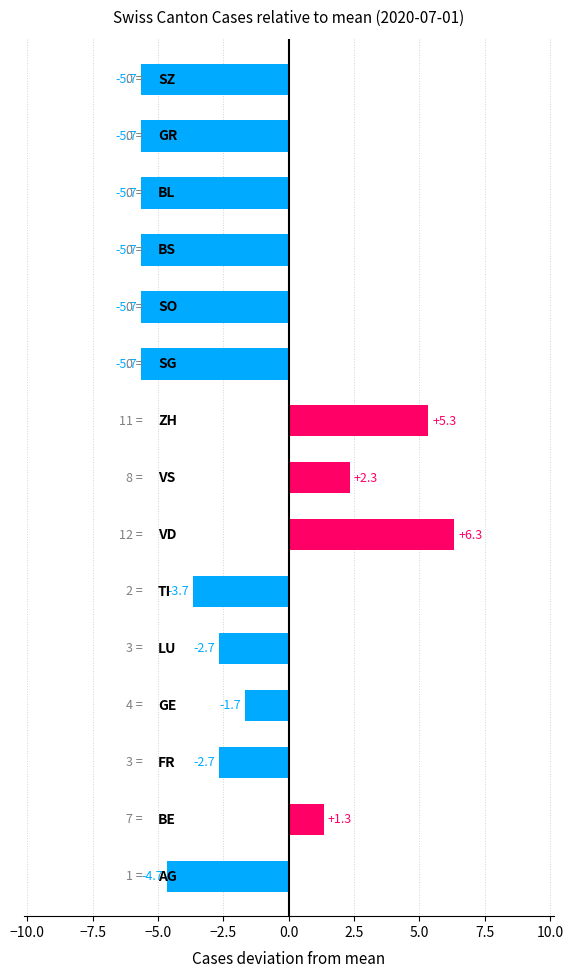

What is the minimum value shown in the chart?

-5.7